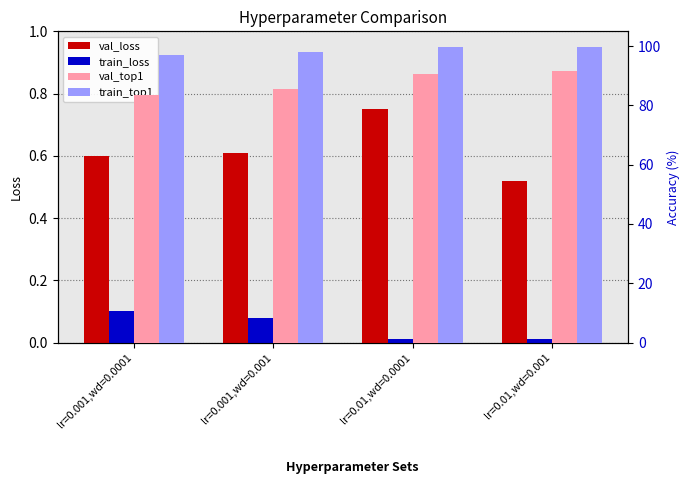

Between lr=0.01,wd=0.0001 and lr=0.01,wd=0.001, which is larger?

lr=0.01,wd=0.0001